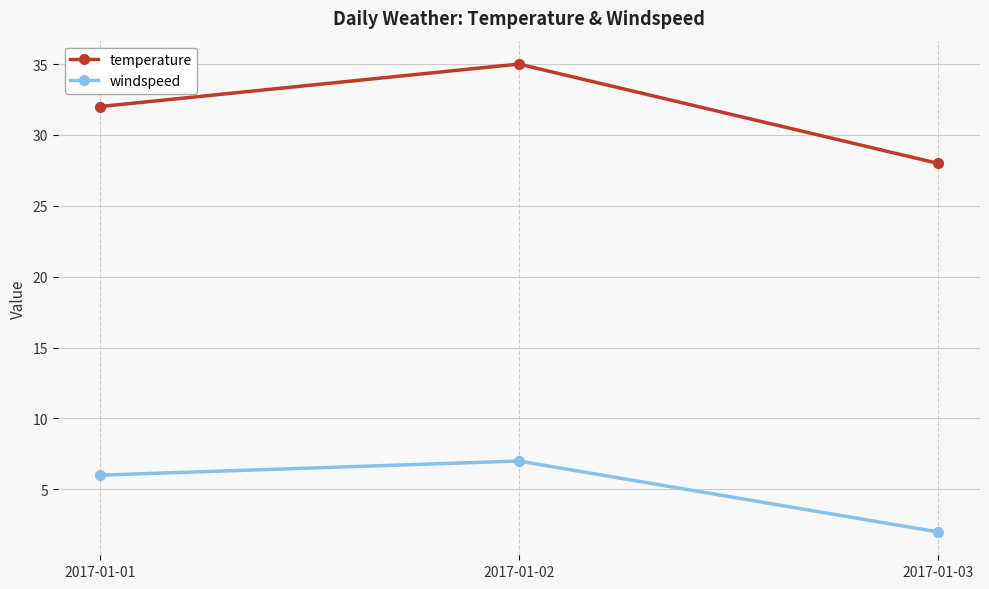

What is the approximate value of windspeed at 2017-01-01?

6